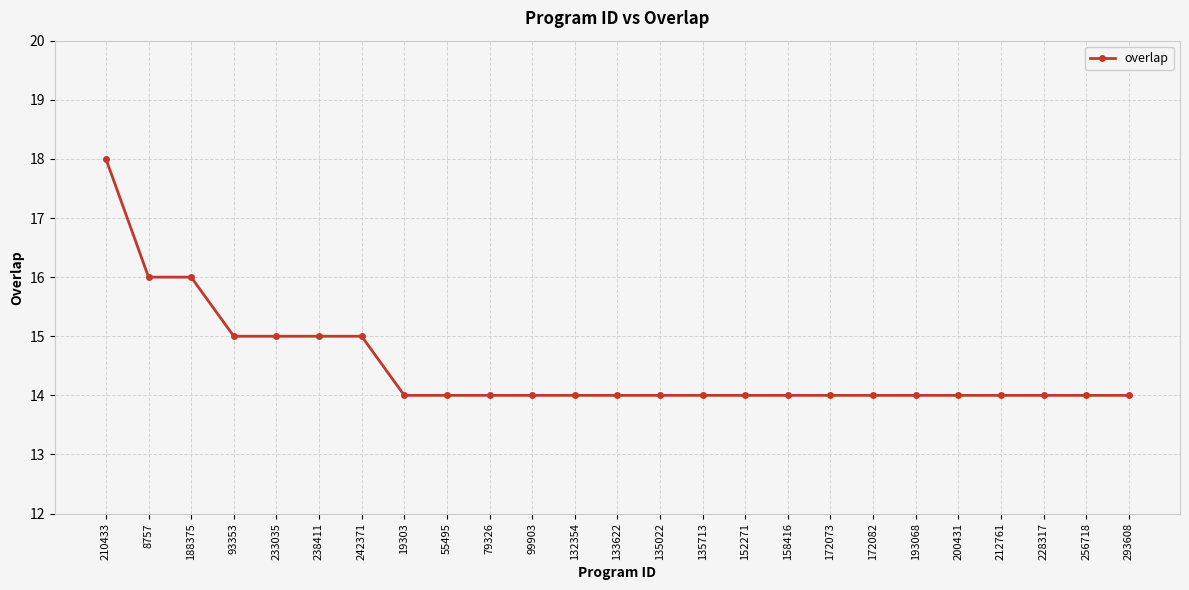

What is the average value?

14